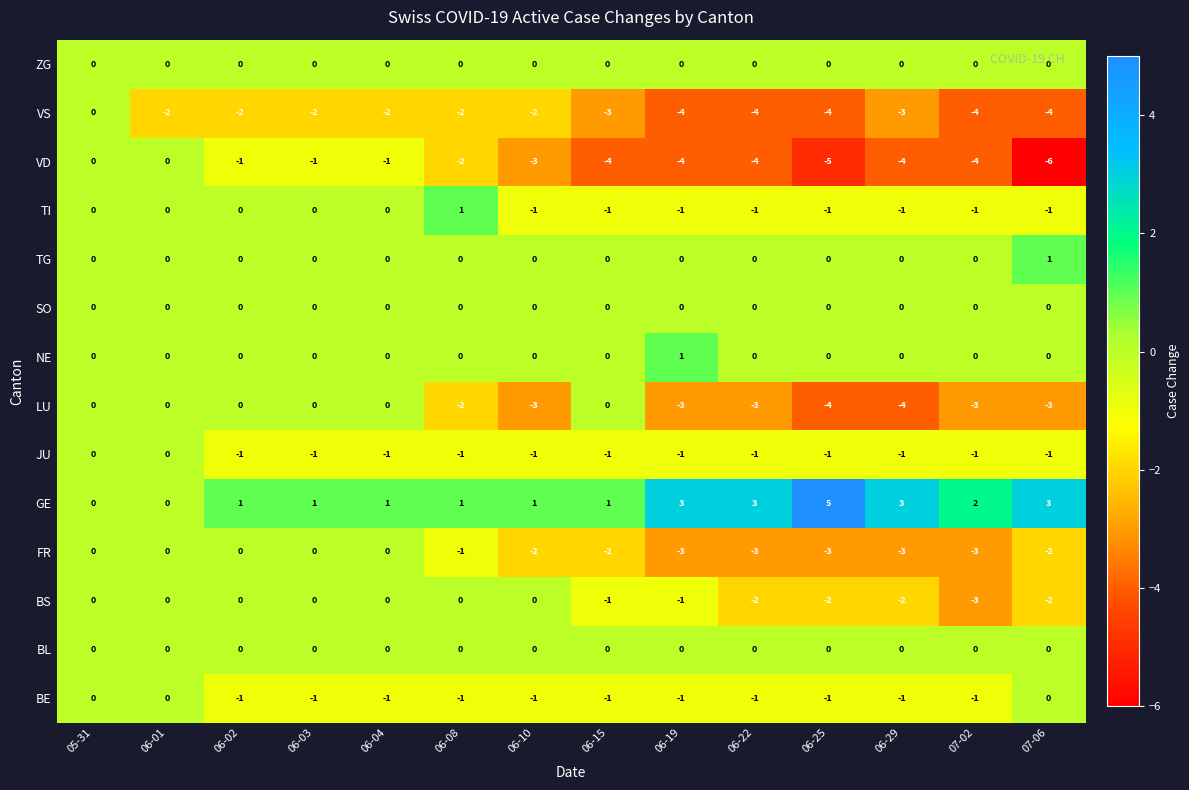

What is the smallest value displayed?

-6